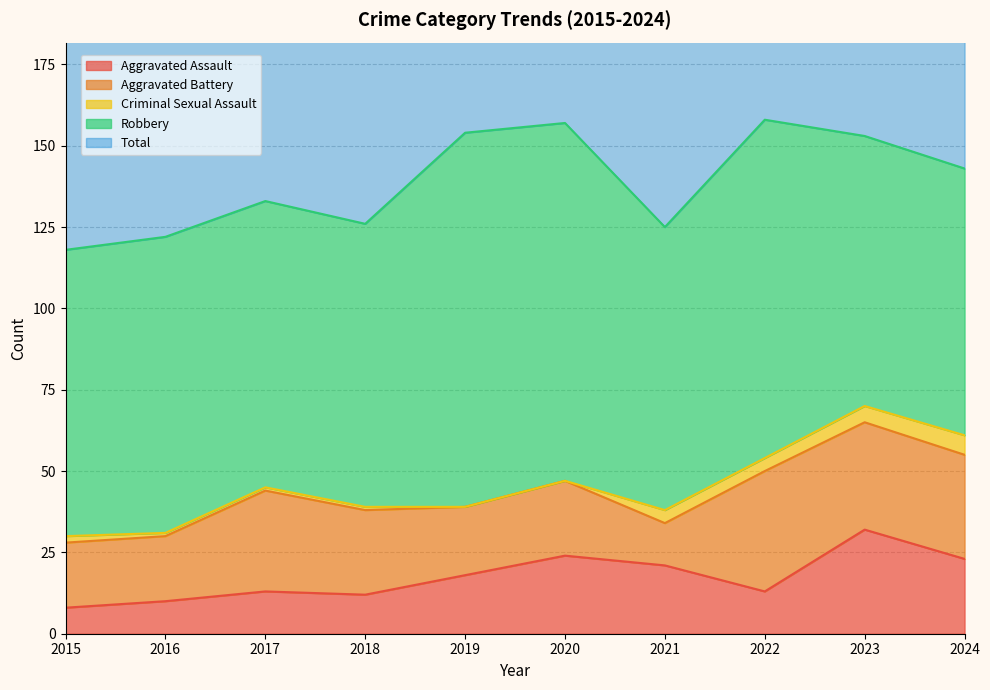

Which category has the highest value in the Aggravated Assault series?

2023